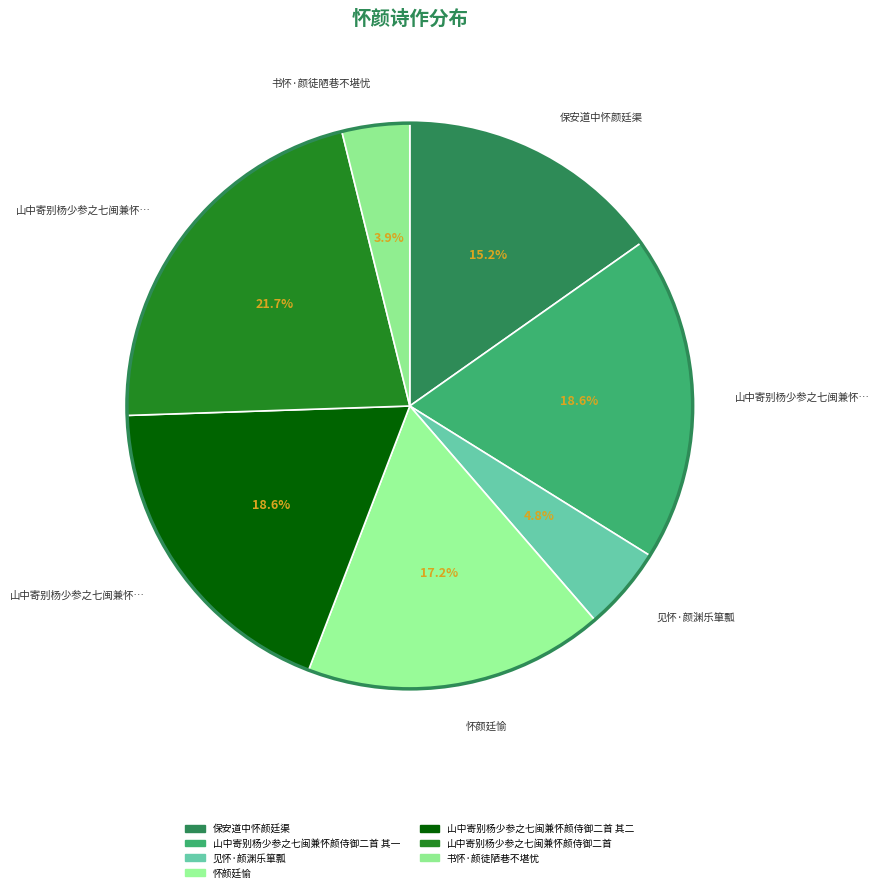

How many slices are in this pie chart?

7